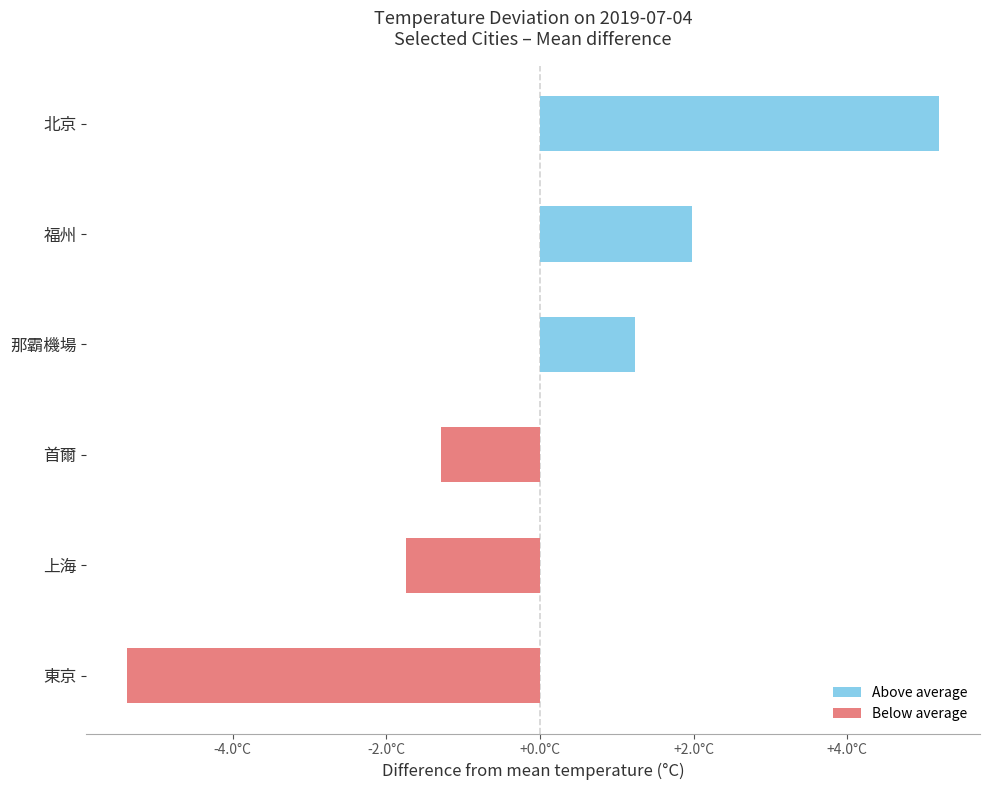

The value of Below average at 上海 is -2.9. True or false?

False